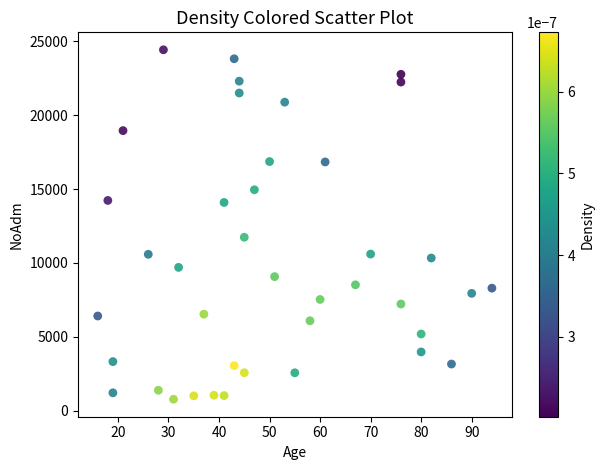

What is the range of Y values (max minus min)?

23647